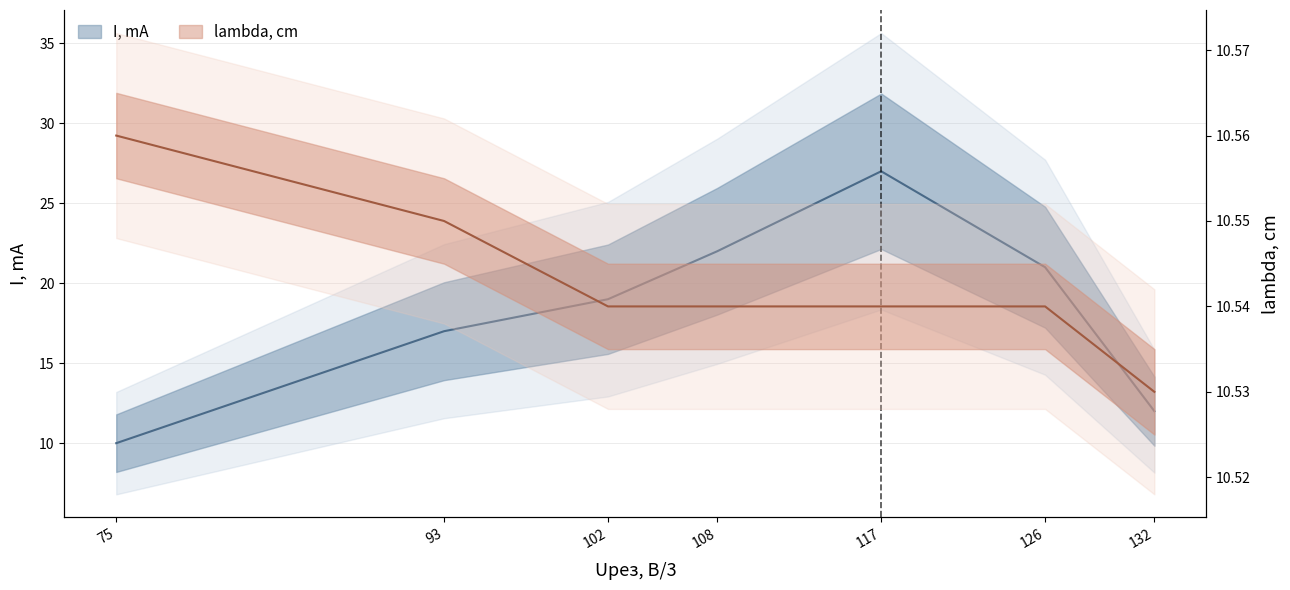

How many times do lambda, cm and I, mA cross each other?

1